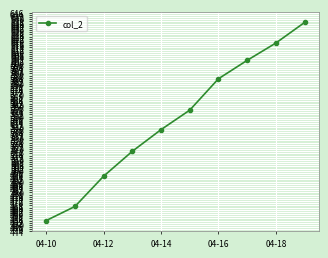

What is the greatest value displayed?

637